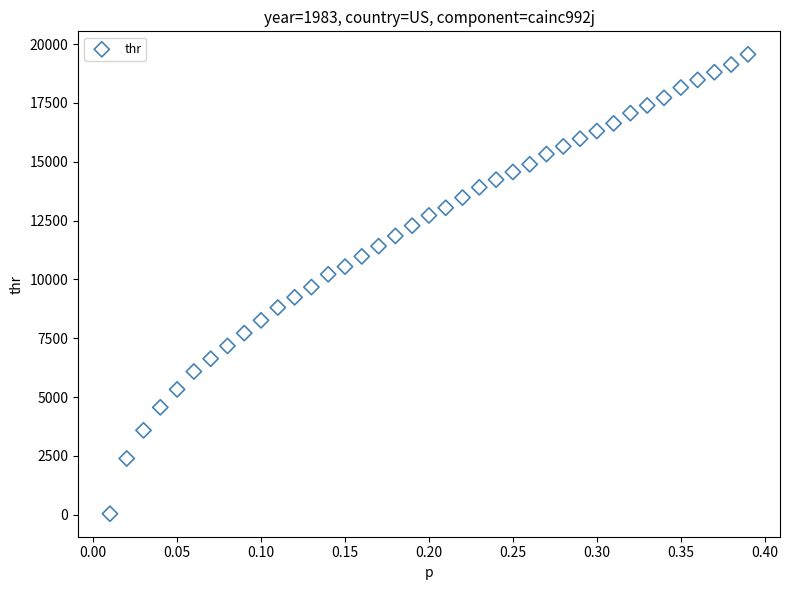

What is the range of Y values (max minus min)?

19519.9